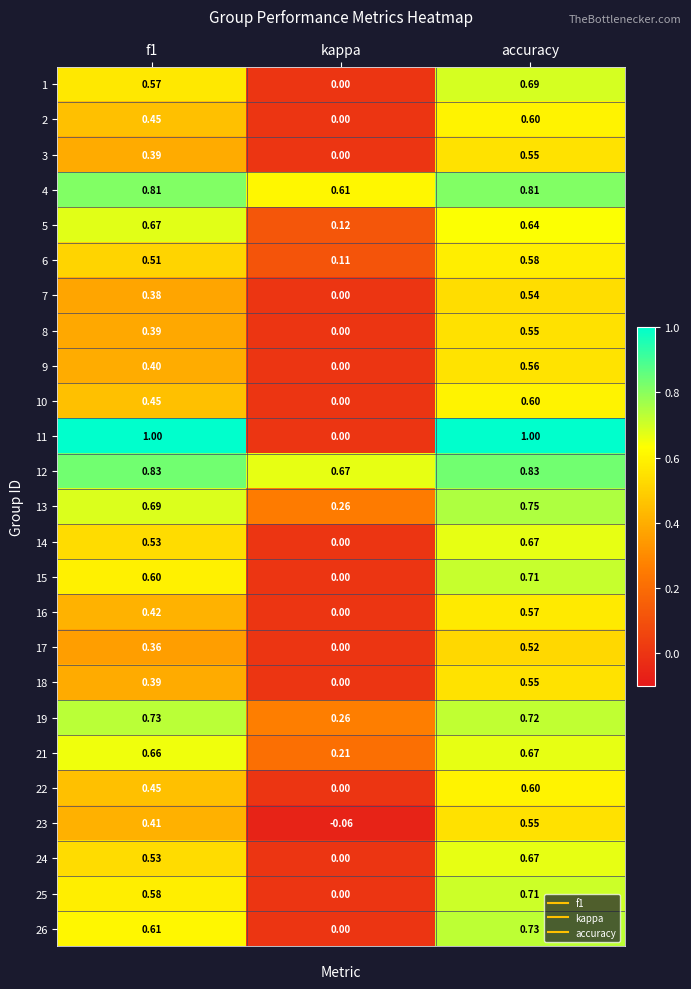

Which series has the largest range (max minus min)?

11